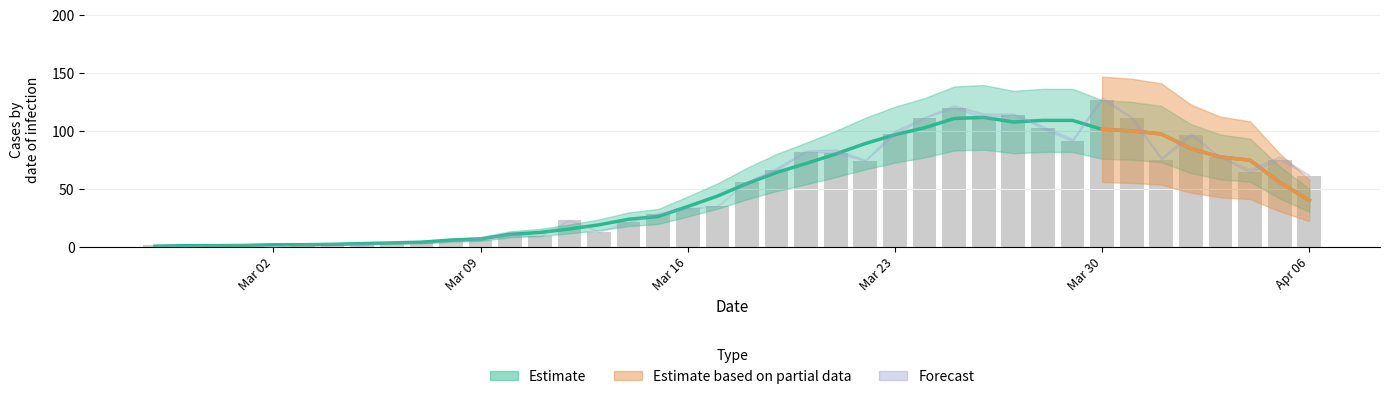

Reading left to right, transcribe all the data shown in this chart.

1	0	1	2	0	2	3	1	4	3	5	6	10	9	23	13	21	28	33	35	56	66	82	81	74	97	111	120	111	114	102	91	127	111	75	96	77	64	75	61